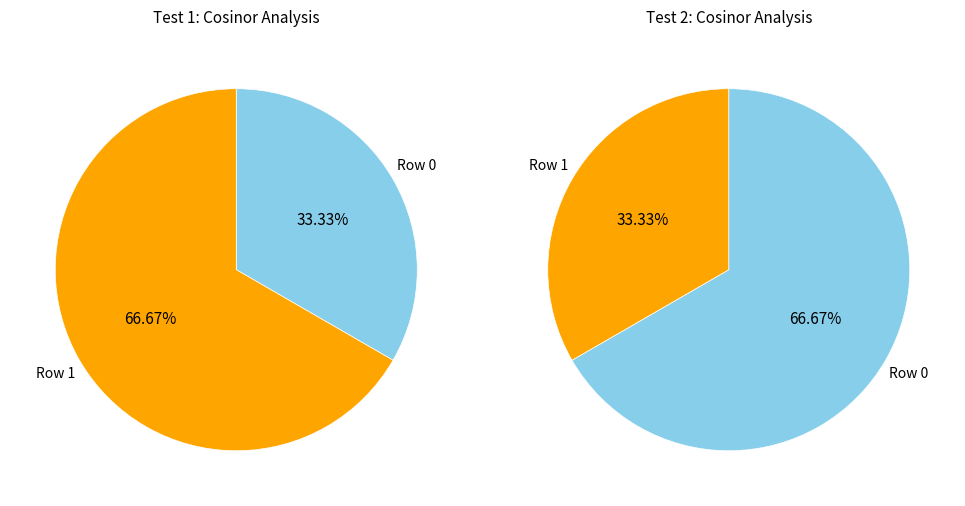

Which has a higher value, 1 or 0?

1